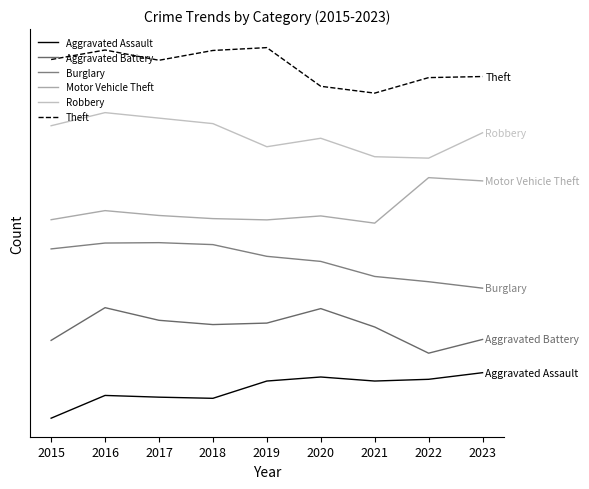

Does the chart display data point markers on the line(s)?

No